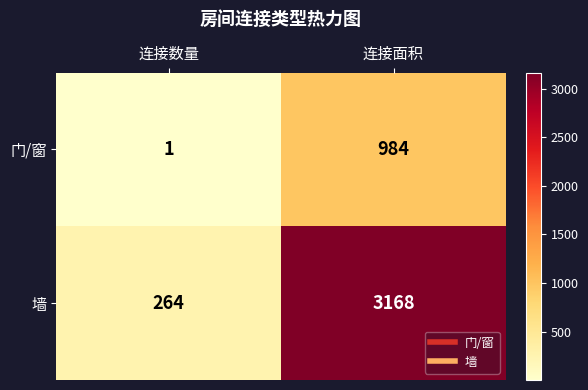

At 连接面积, list the series in order from largest to smallest.

墙, 门/窗